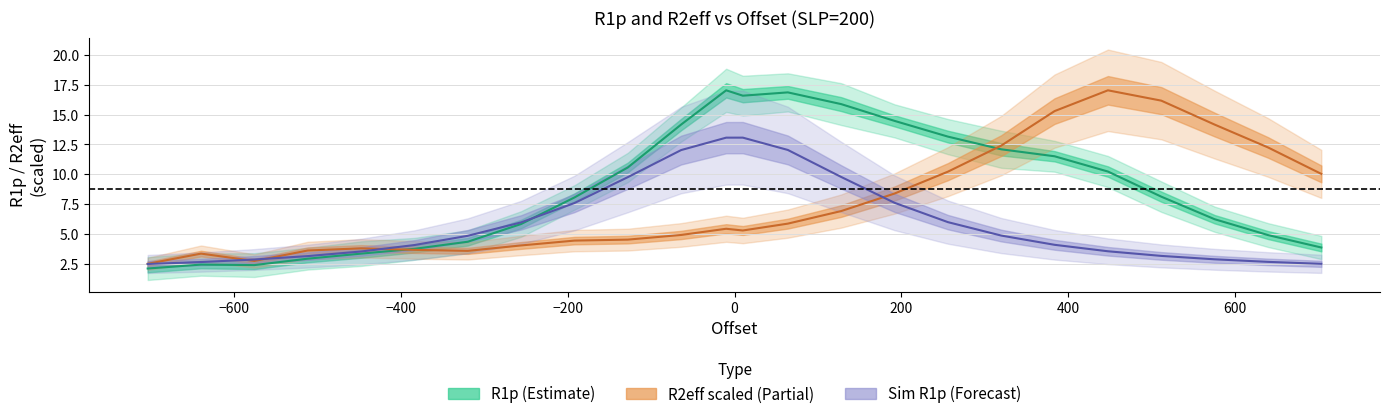

List the series in order of their overall mean, lowest first.

Sim R1p, R2eff (scaled), R1p